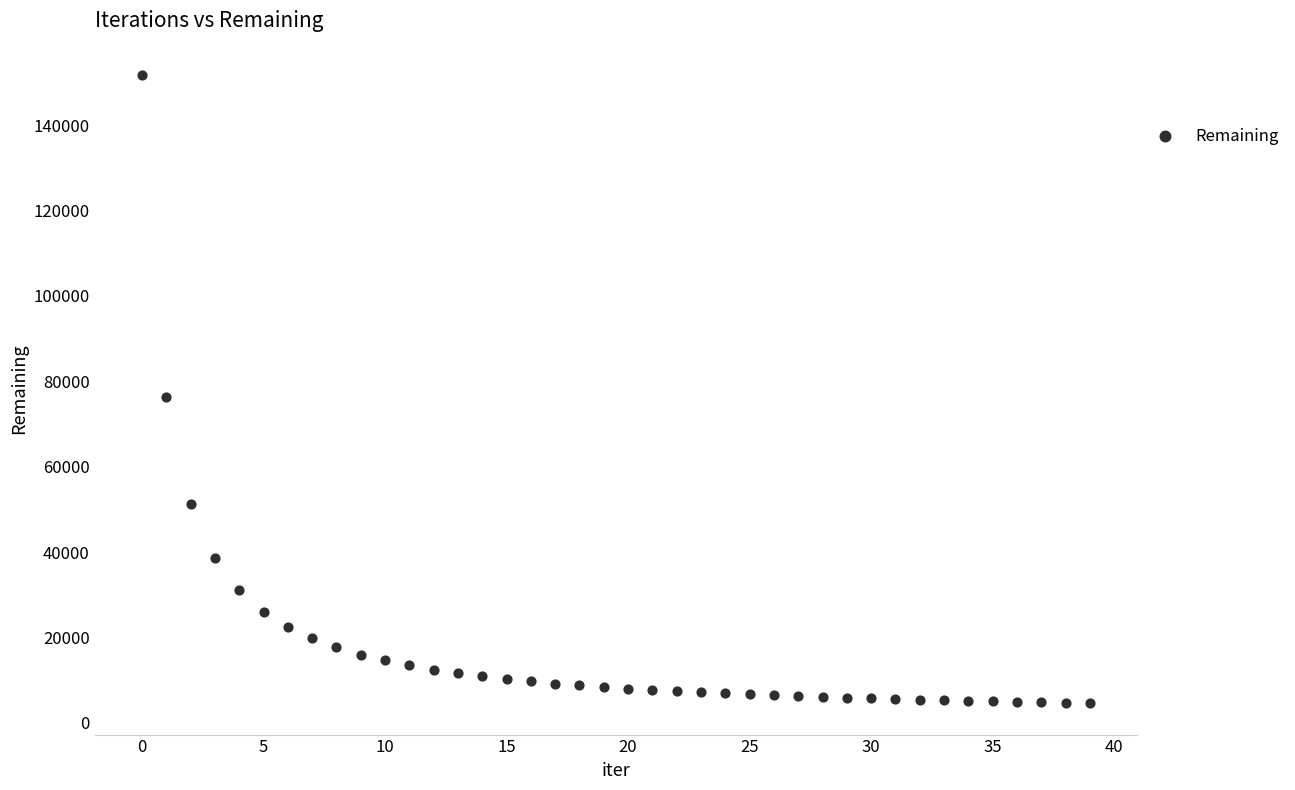

What Y value in the scatter plot is closest to 78180?

76294